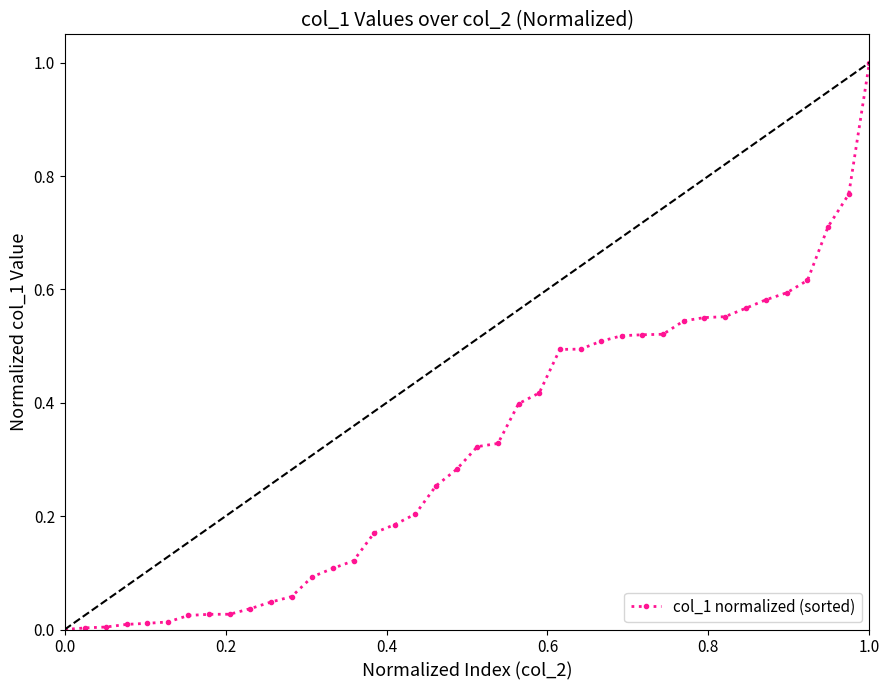

What is the difference between the maximum and minimum values?

1.0